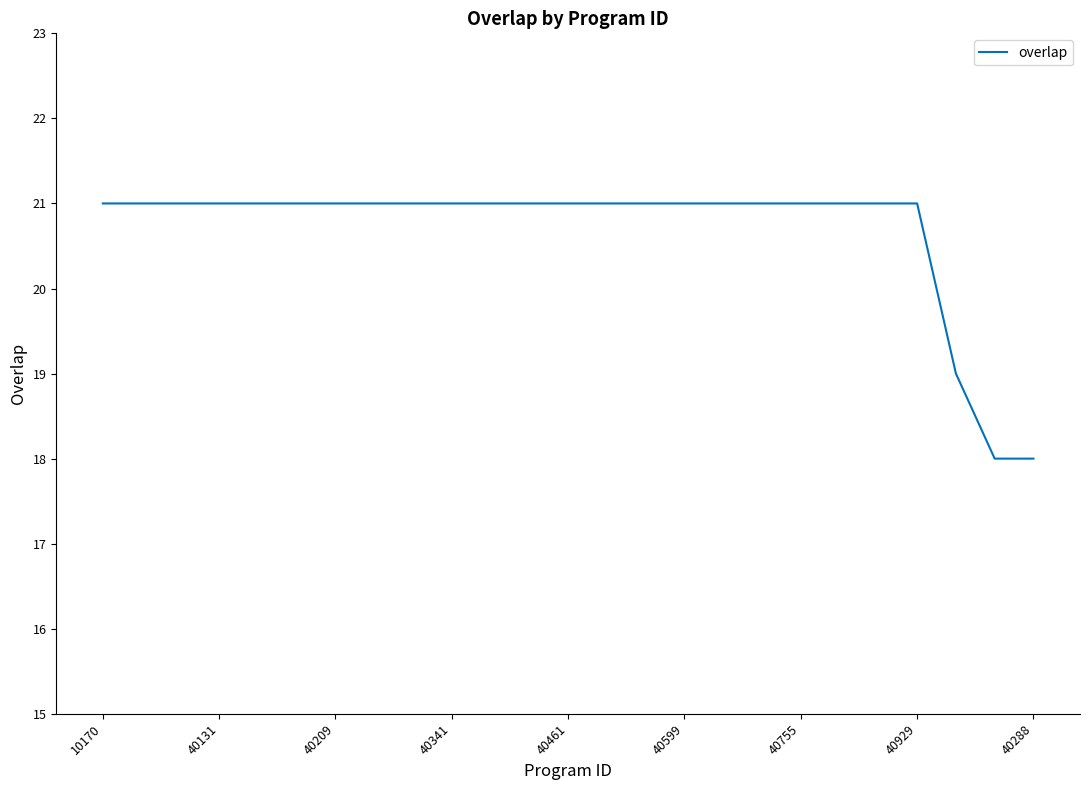

Count the values in the range 21 to 22.

22